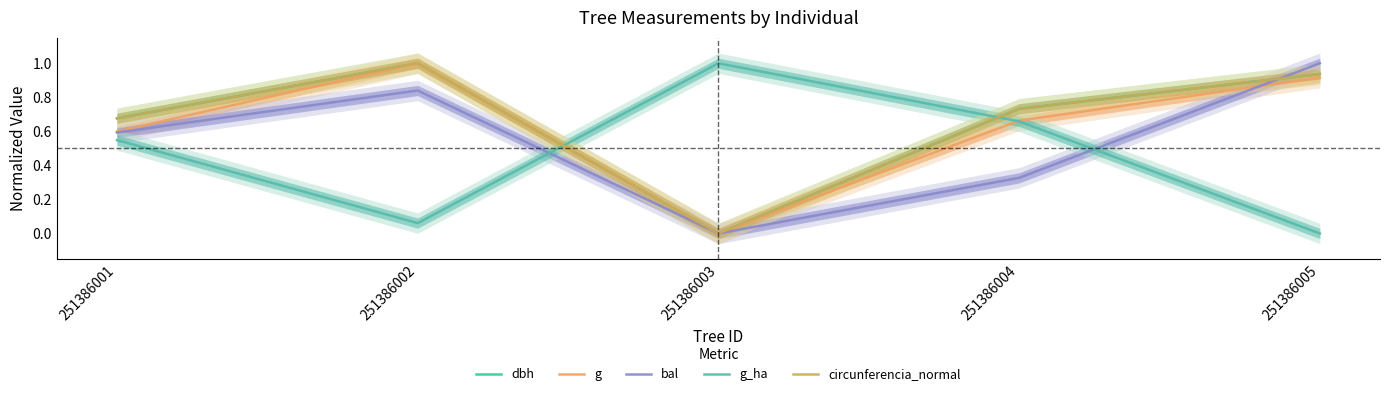

True or false: dbh and circunferencia_normal cross at least once.

False